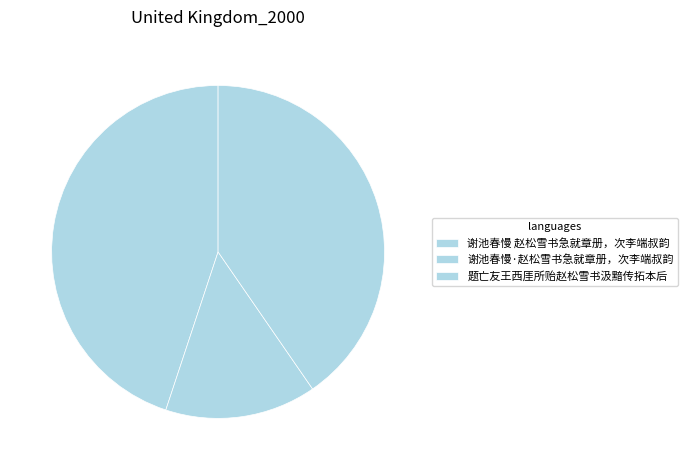

The 题亡友王西厓所贻赵松雪书汲黯传拓本后 slice represents 53% of the pie. True or false?

False